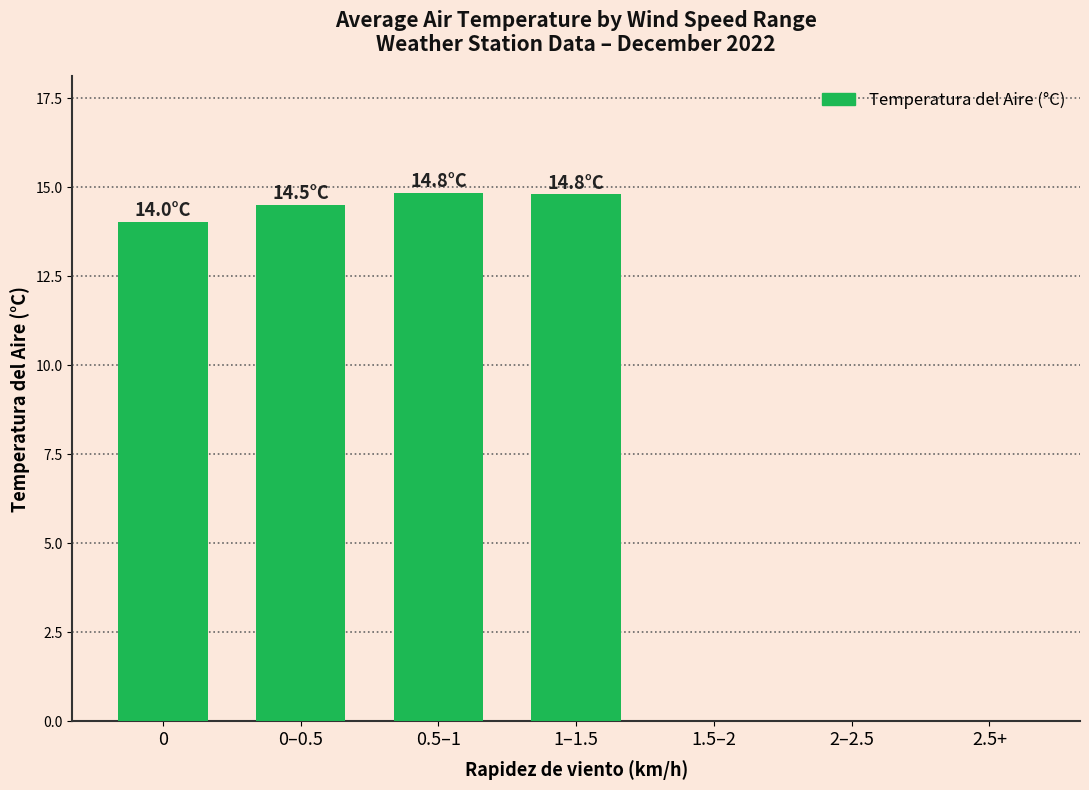

What is the ratio of the value at 1–1.5 to the value at 0?

1.1